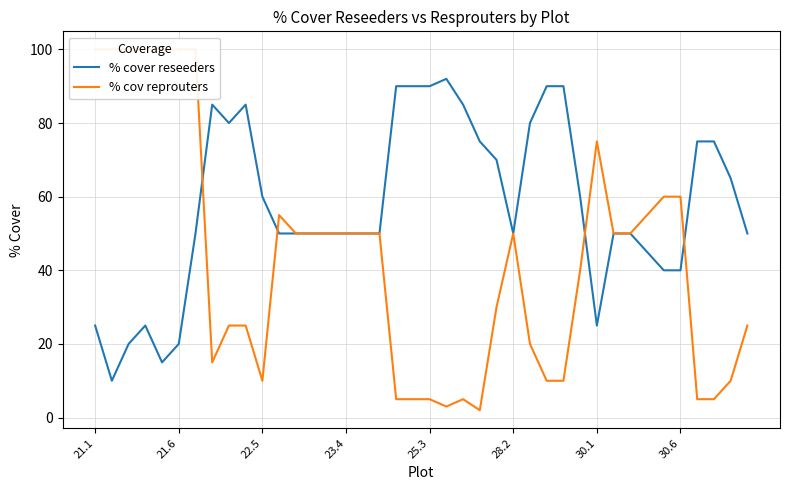

What is the value of the % cover reseeders point at the 5th from the left?

15